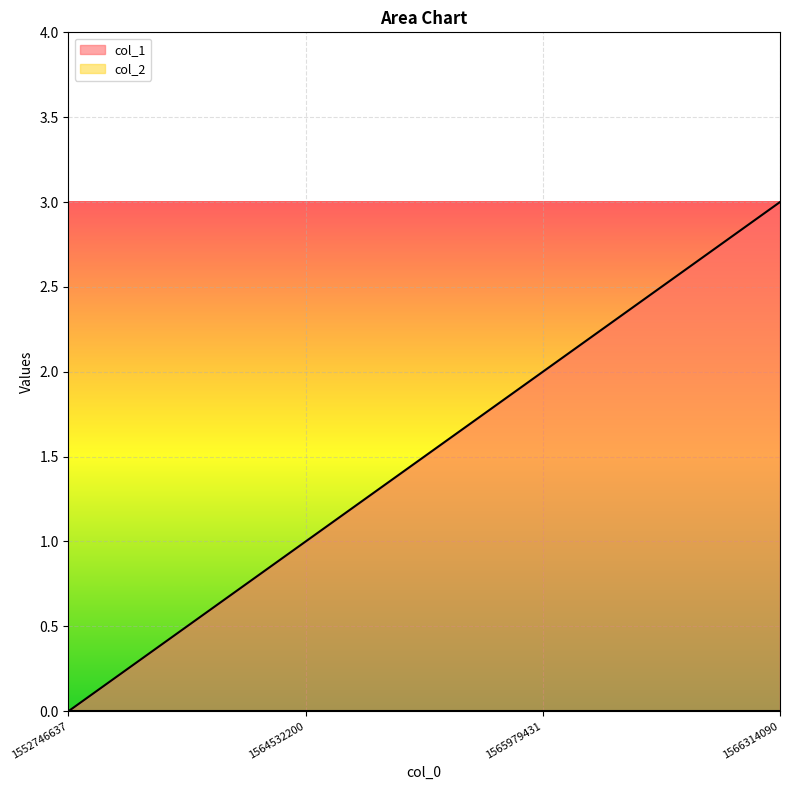

How many data points does each series have?

4